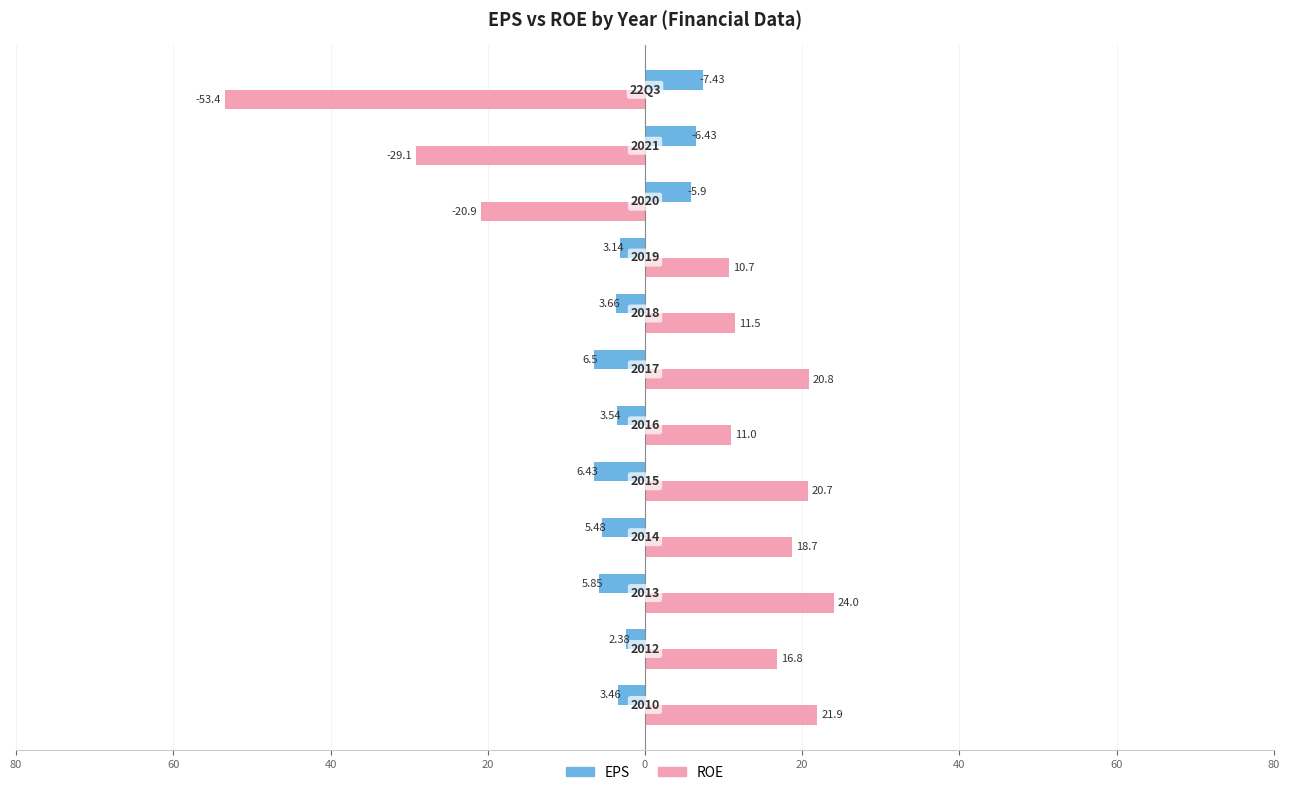

What are all the series names shown in the legend?

EPS, ROE